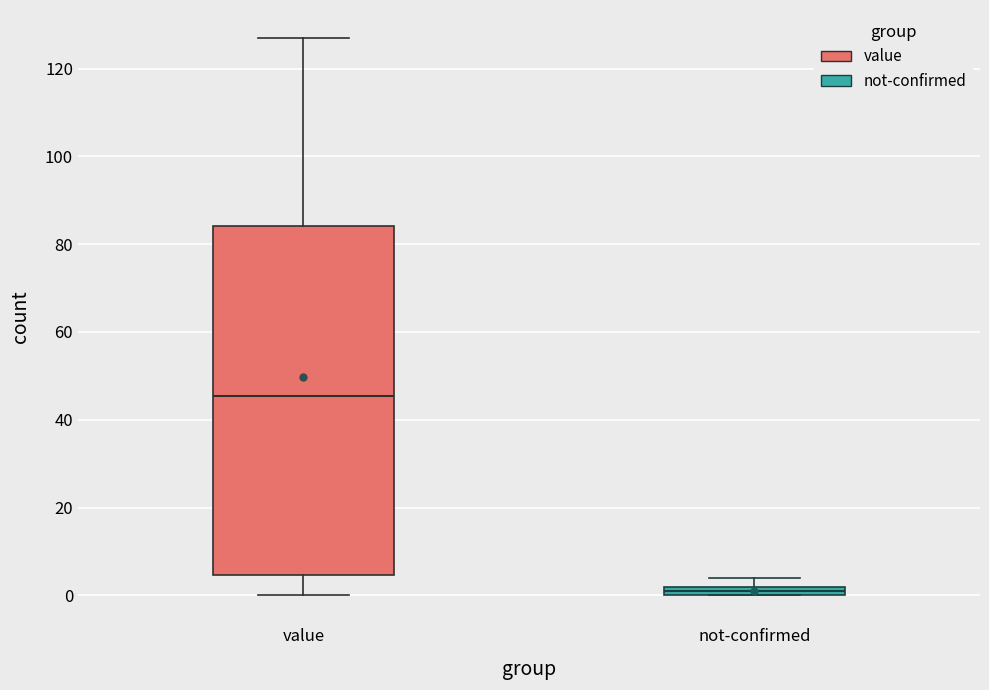

Where is the lower edge of the box for not-confirmed on the y-axis? The values are not printed on the chart, so give them approximately, as read against the axis.

0